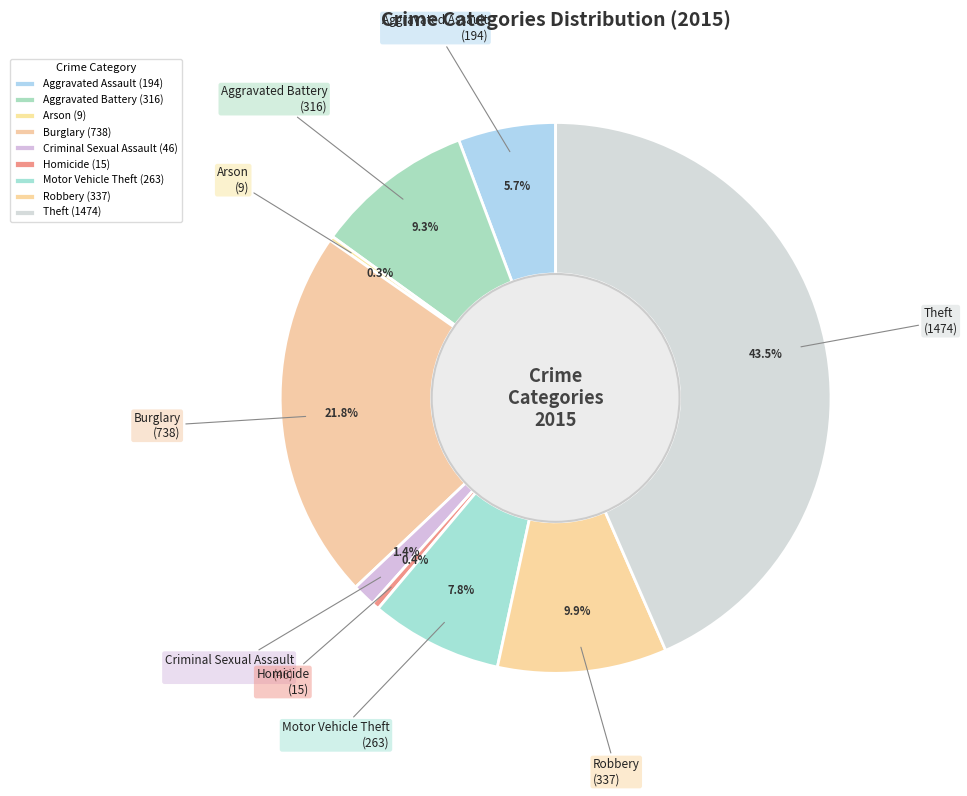

What is the ratio of the value at Theft to the value at Burglary?

2.0